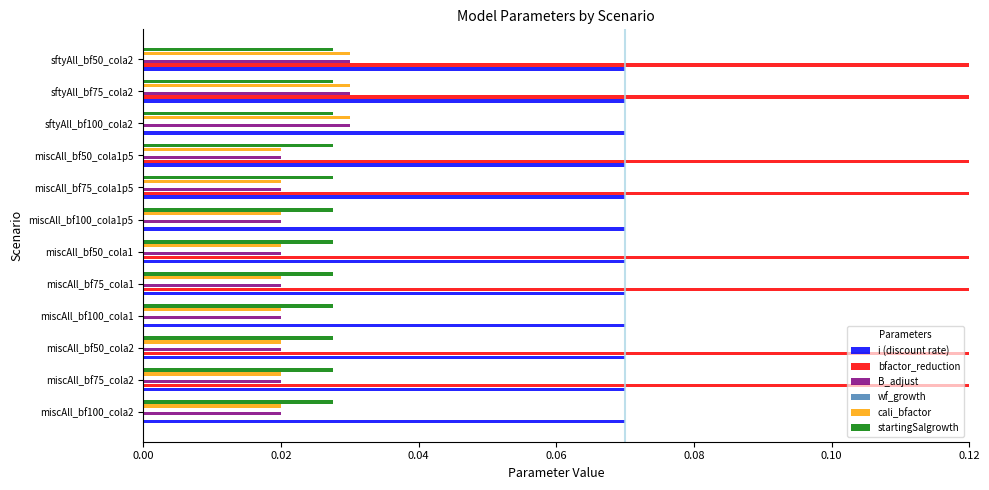

What are all the series names shown in the legend?

i (discount rate), bfactor_reduction, B_adjust, wf_growth, cali_bfactor, startingSalgrowth